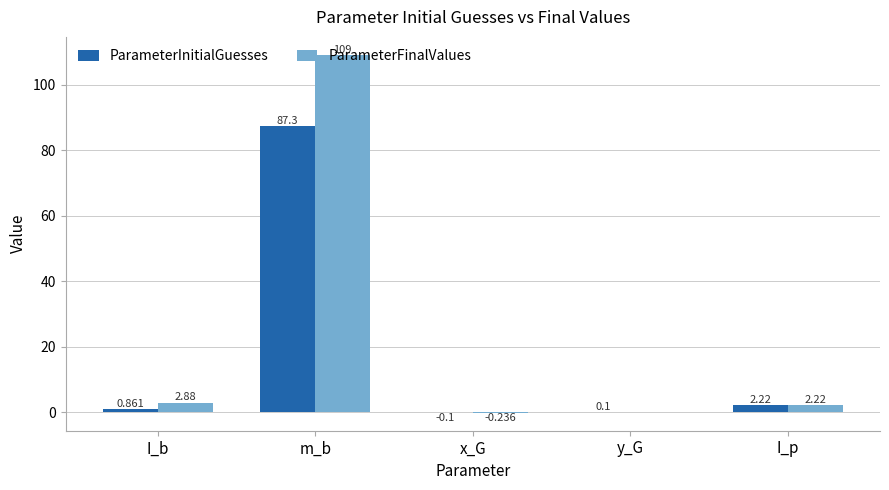

Where is ParameterFinalValues nearest to the value 54?

I_b